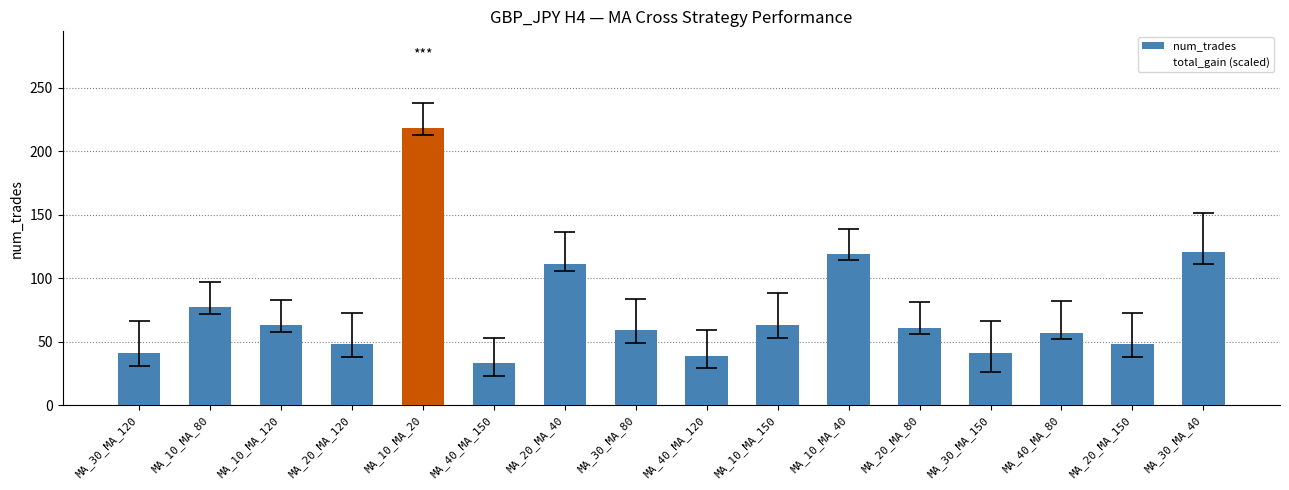

What is the sum of the num_trades values at MA_40_MA_120 and MA_20_MA_40?

150